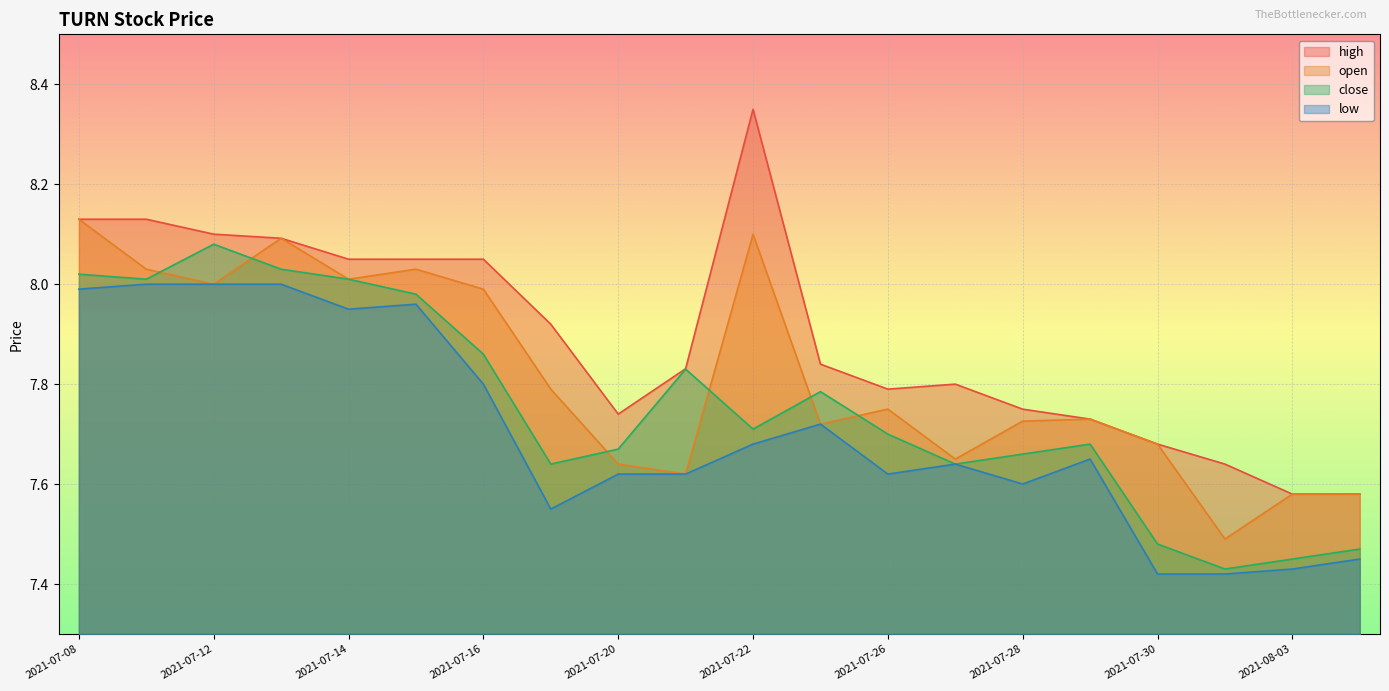

What are all the series names shown in the legend?

high, open, close, low